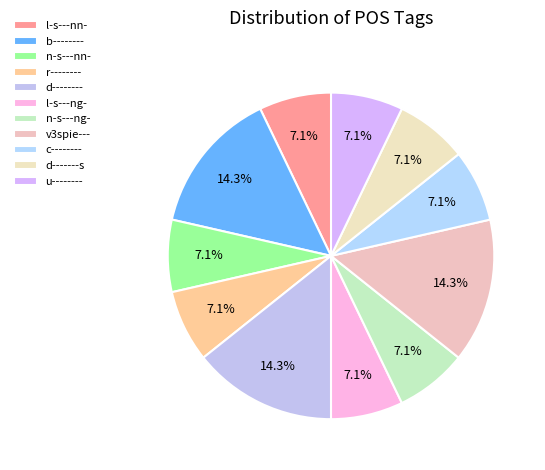

To the nearest percent, what percentage of the pie is b--------?

14%